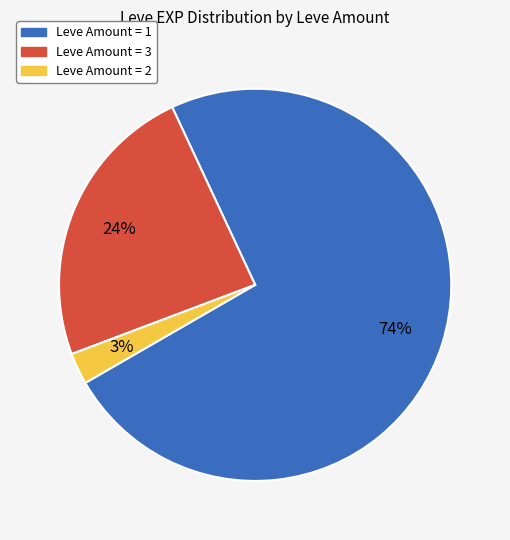

Is there a majority slice in this chart?

Yes